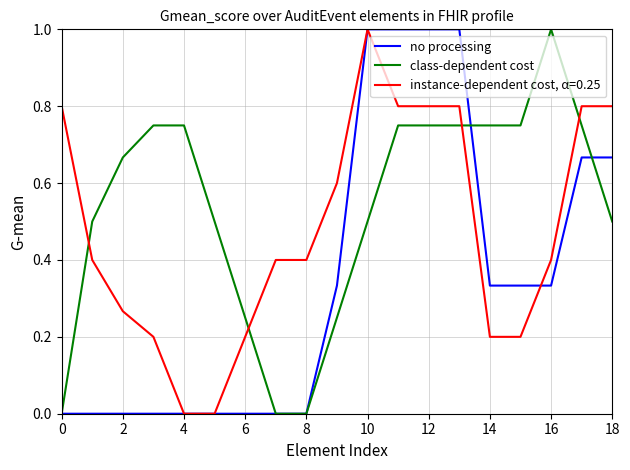

What is the maximum value shown in the chart?

1.0